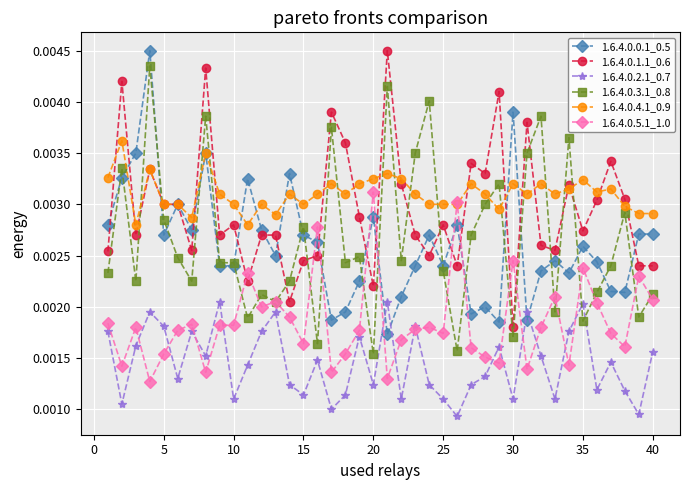

How many times do 1.6.4.0.3.1_0.8 and 1.6.4.0.1.1_0.6 cross each other?

10